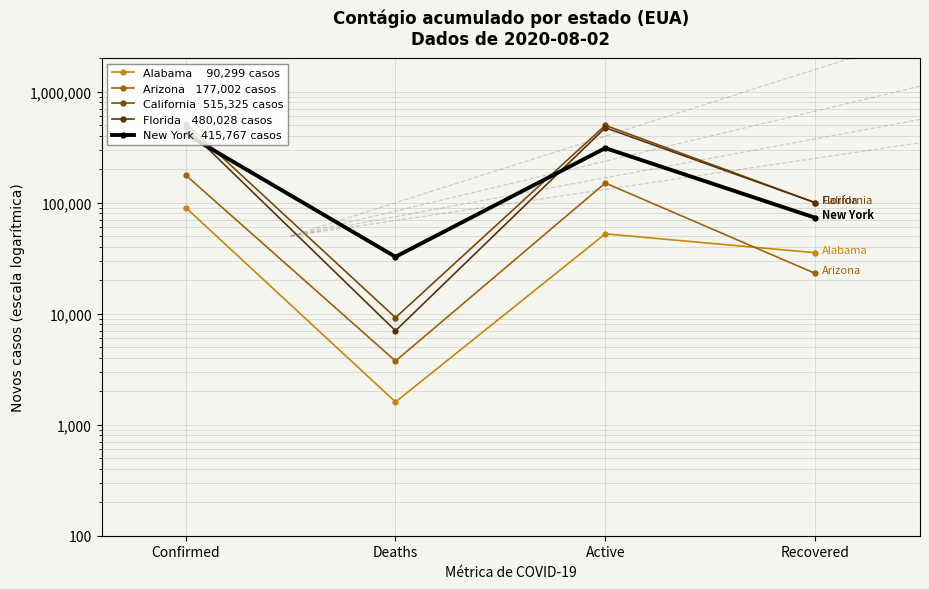

What is the label of the 1st point from the right?

Recovered